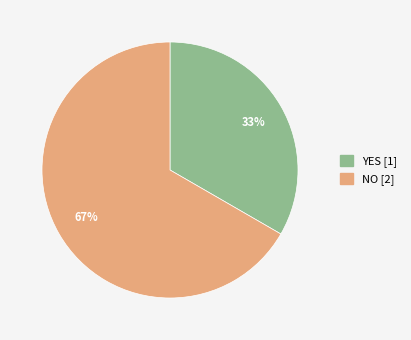

What is the smallest slice in the pie chart?

YES